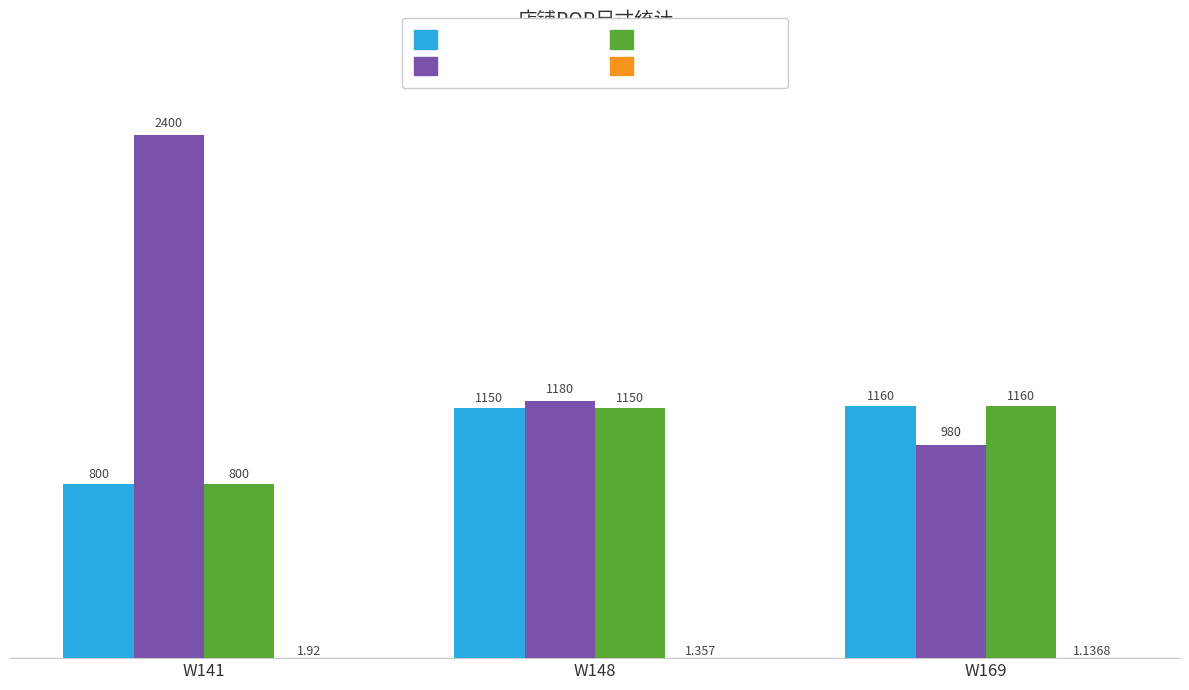

What is the maximum value shown in the chart?

2400.0